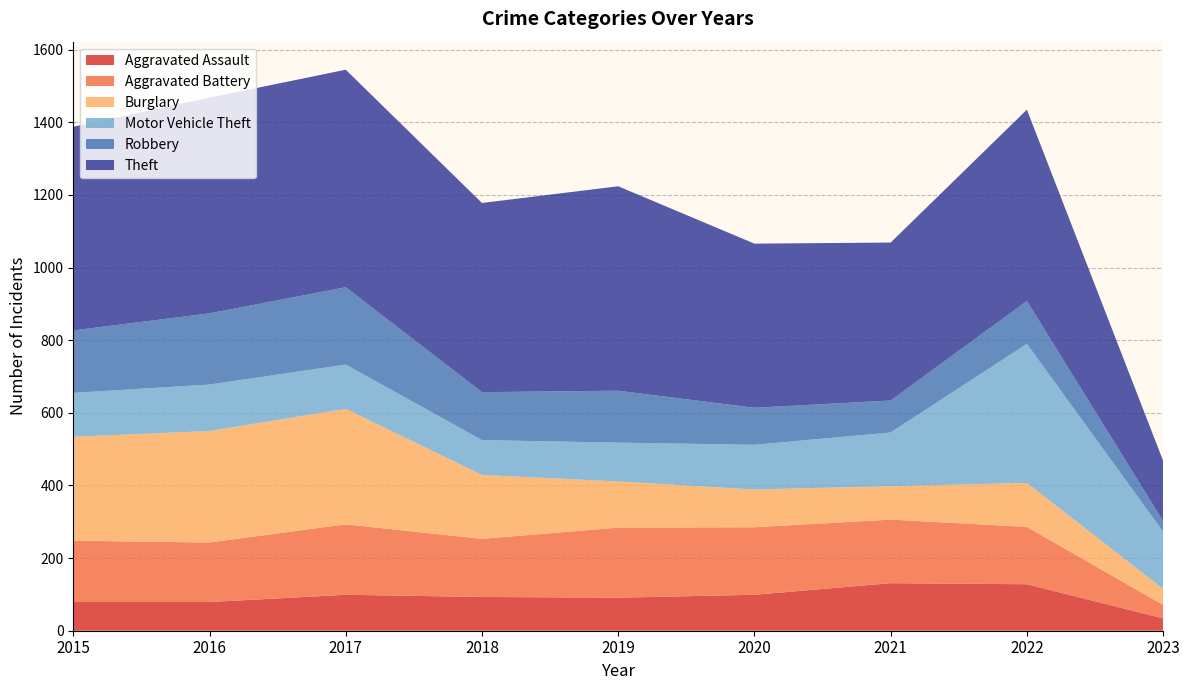

Reading left to right, list all the values displayed in this chart.

Aggravated Assault: 79	79	99	93	91	99	131	128	34
Aggravated Battery: 169	164	194	160	193	186	175	158	37
Burglary: 286	307	318	176	127	104	92	121	44
Motor Vehicle Theft: 121	128	122	96	107	123	148	383	158
Robbery: 172	196	213	132	143	102	88	118	29
Theft: 561	594	599	521	563	452	435	527	166